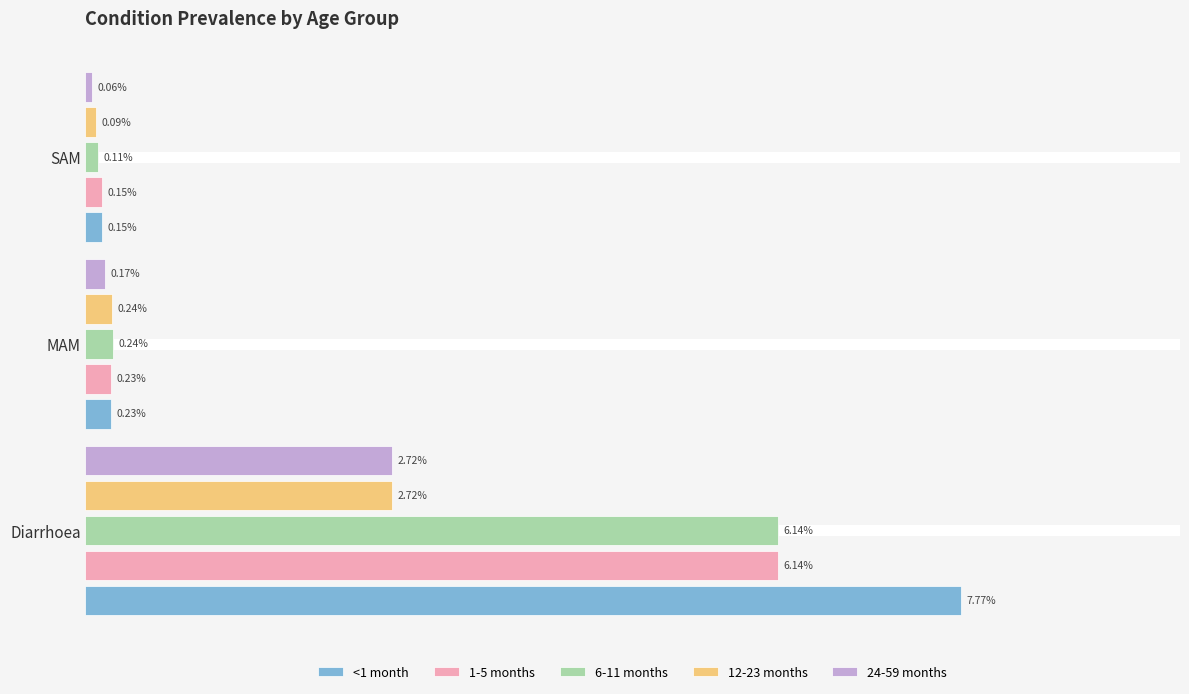

Is the value of 1-5 months at SAM greater than the value of 24-59 months at Diarrhoea?

No